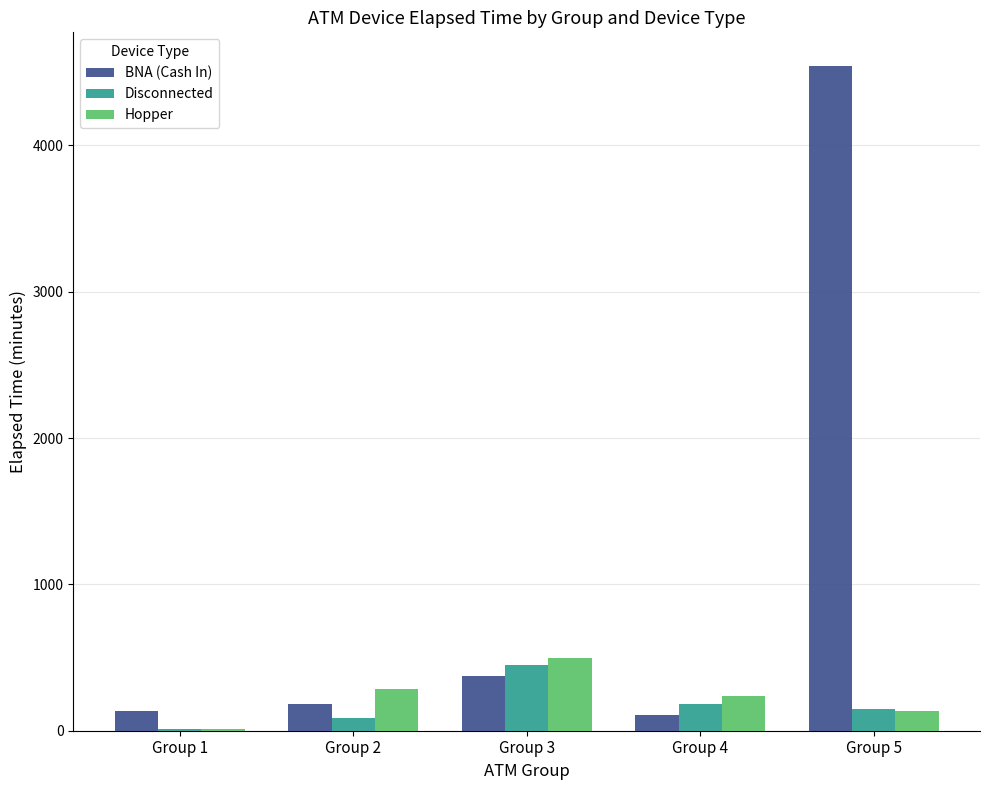

Where does the Hopper series first go above 240?

Group 2